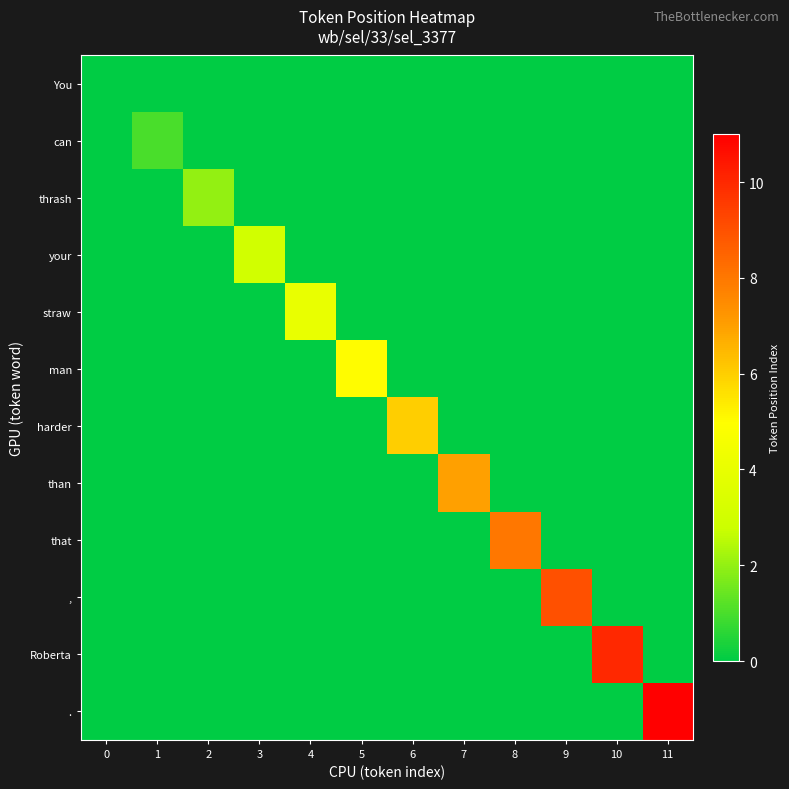

Reading left to right, list all the values displayed in this chart.

You: 0=0	1=0	2=0	3=0	4=0	5=0	6=0	7=0	8=0	9=0	10=0	11=0
can: 0=0	1=1	2=0	3=0	4=0	5=0	6=0	7=0	8=0	9=0	10=0	11=0
thrash: 0=0	1=0	2=2	3=0	4=0	5=0	6=0	7=0	8=0	9=0	10=0	11=0
your: 0=0	1=0	2=0	3=3	4=0	5=0	6=0	7=0	8=0	9=0	10=0	11=0
straw: 0=0	1=0	2=0	3=0	4=4	5=0	6=0	7=0	8=0	9=0	10=0	11=0
man: 0=0	1=0	2=0	3=0	4=0	5=5	6=0	7=0	8=0	9=0	10=0	11=0
harder: 0=0	1=0	2=0	3=0	4=0	5=0	6=6	7=0	8=0	9=0	10=0	11=0
than: 0=0	1=0	2=0	3=0	4=0	5=0	6=0	7=7	8=0	9=0	10=0	11=0
that: 0=0	1=0	2=0	3=0	4=0	5=0	6=0	7=0	8=8	9=0	10=0	11=0
,: 0=0	1=0	2=0	3=0	4=0	5=0	6=0	7=0	8=0	9=9	10=0	11=0
Roberta: 0=0	1=0	2=0	3=0	4=0	5=0	6=0	7=0	8=0	9=0	10=10	11=0
.: 0=0	1=0	2=0	3=0	4=0	5=0	6=0	7=0	8=0	9=0	10=0	11=11